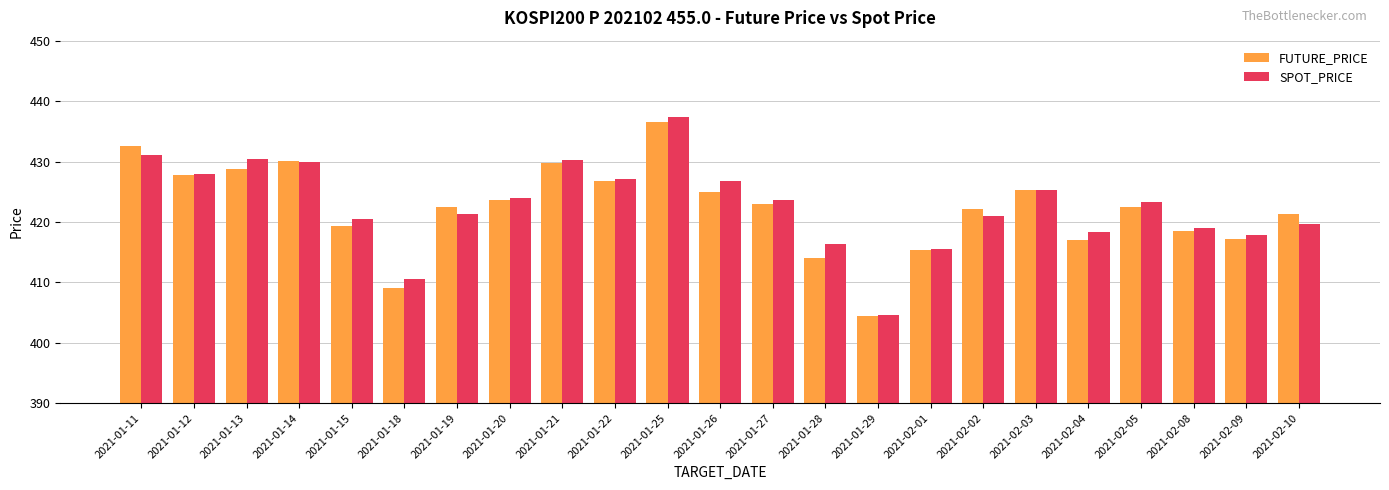

What is the sum of all FUTURE_PRICE values?

9712.3